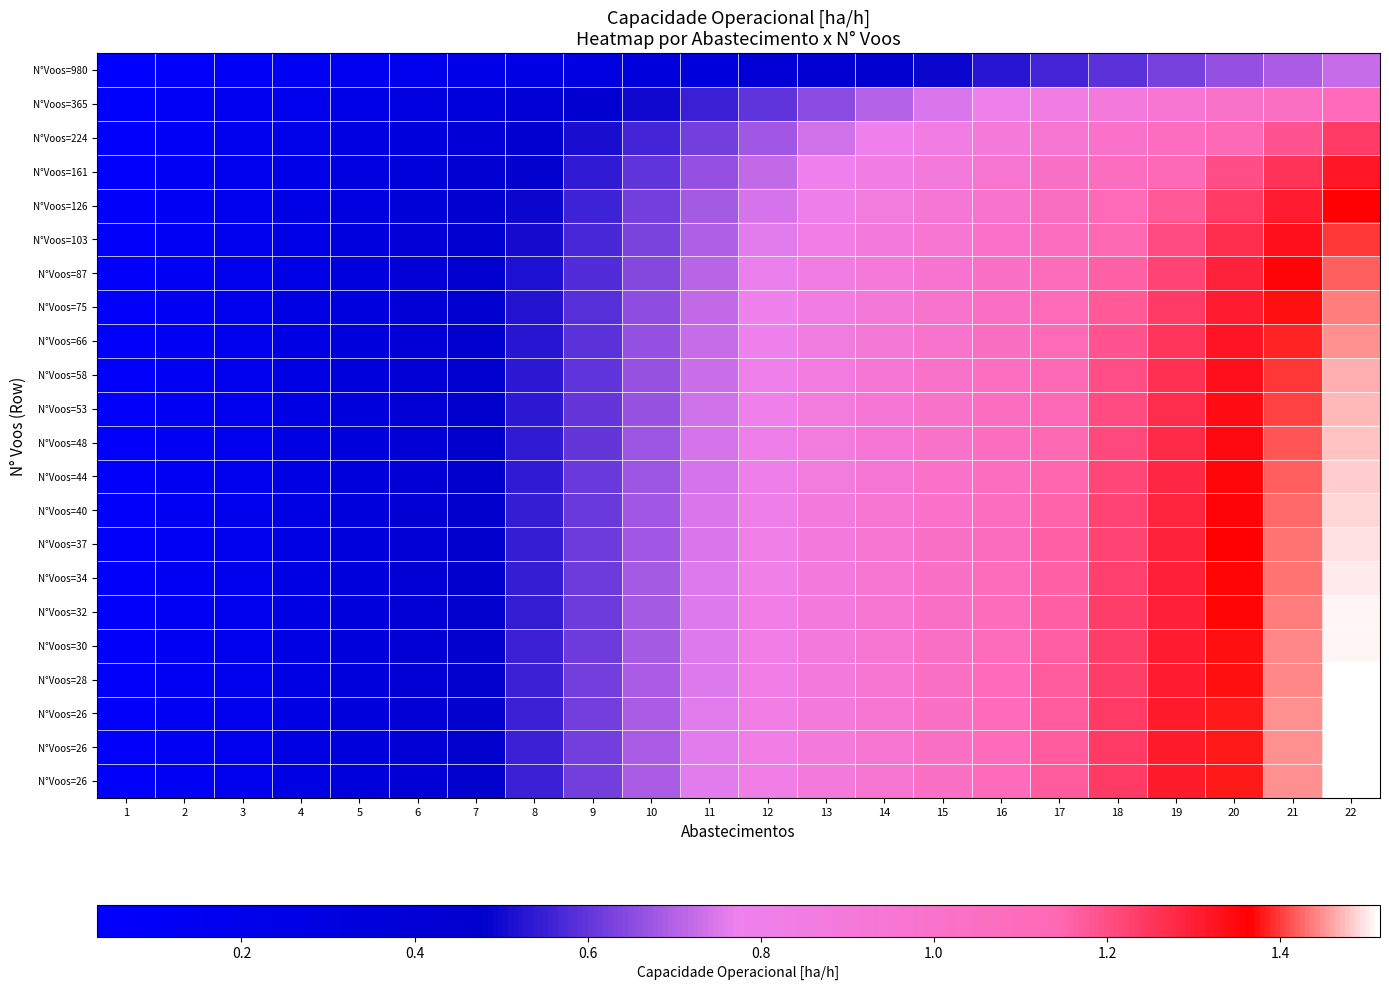

At how many categories does at least one series exceed 0?

22